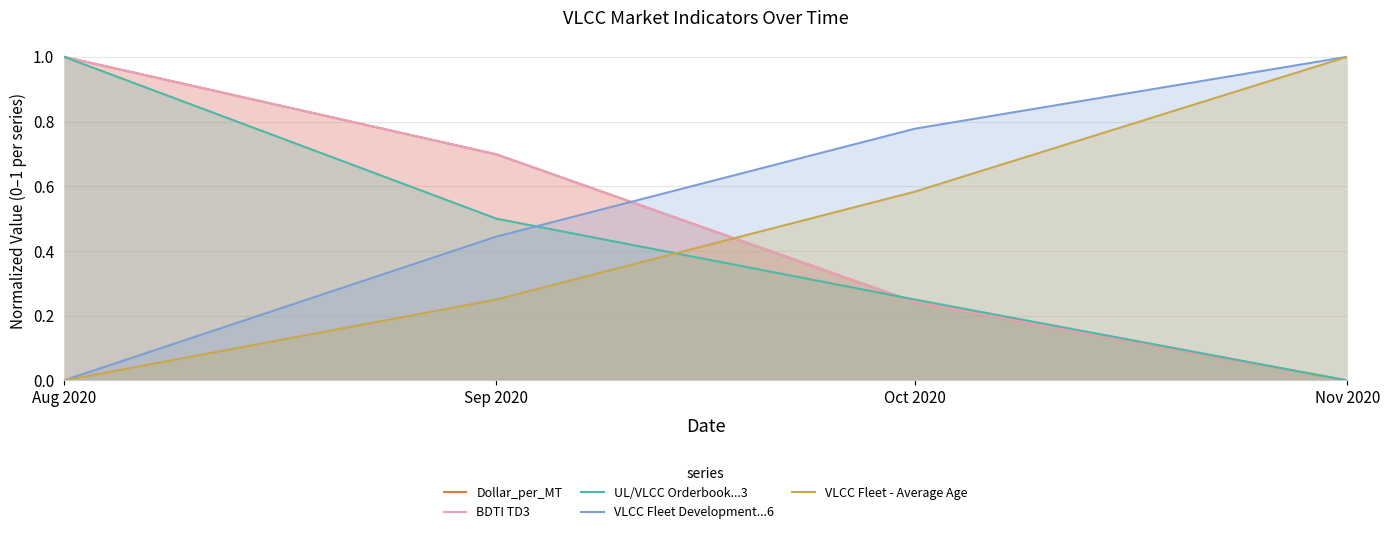

Between Nov 2020 and Oct 2020, which is larger?

Oct 2020